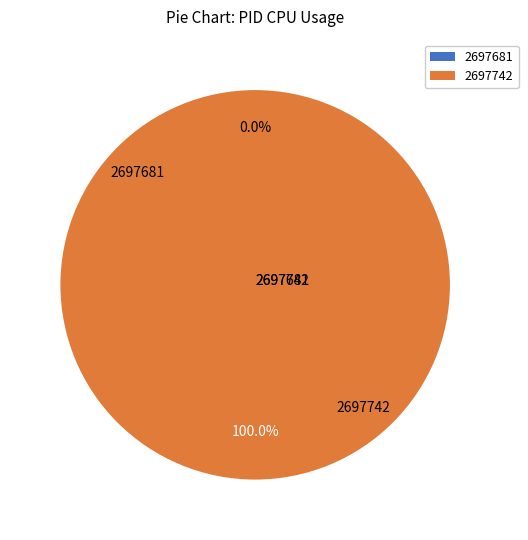

Does 2697681 account for over 50% of the chart?

No